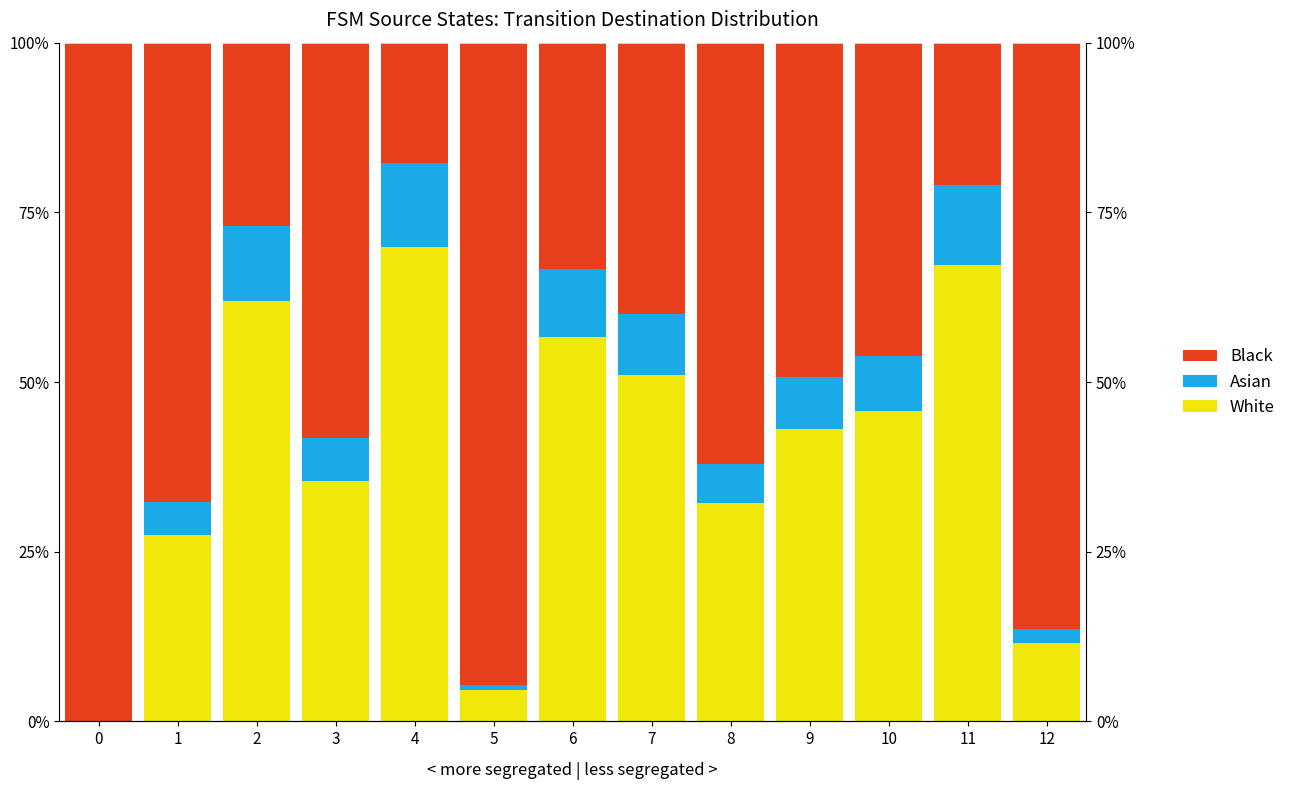

At which label does White first exceed 43?

2